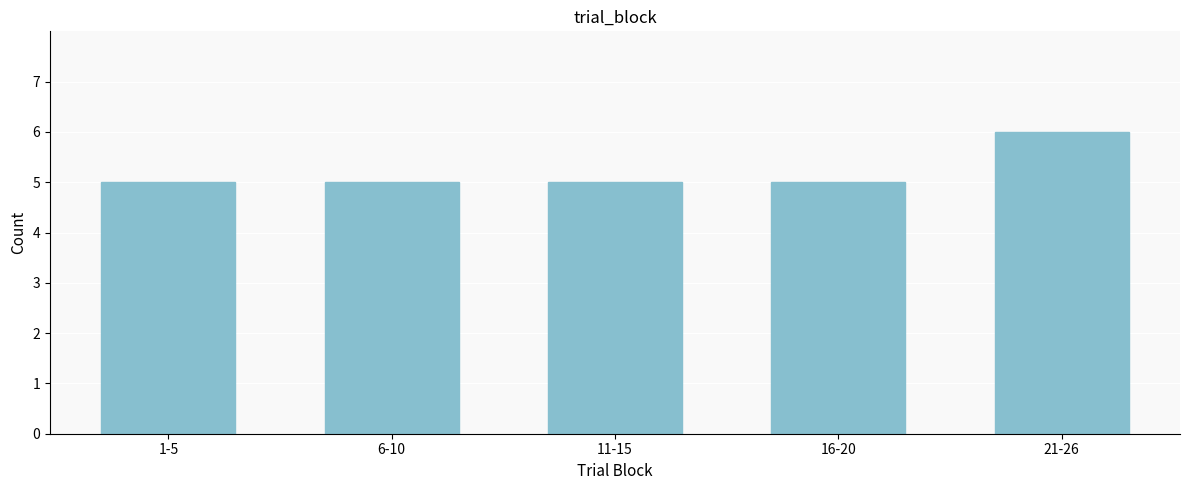

Reading left to right, extract all data points from this chart.

1-5=5	6-10=5	11-15=5	16-20=5	21-26=6